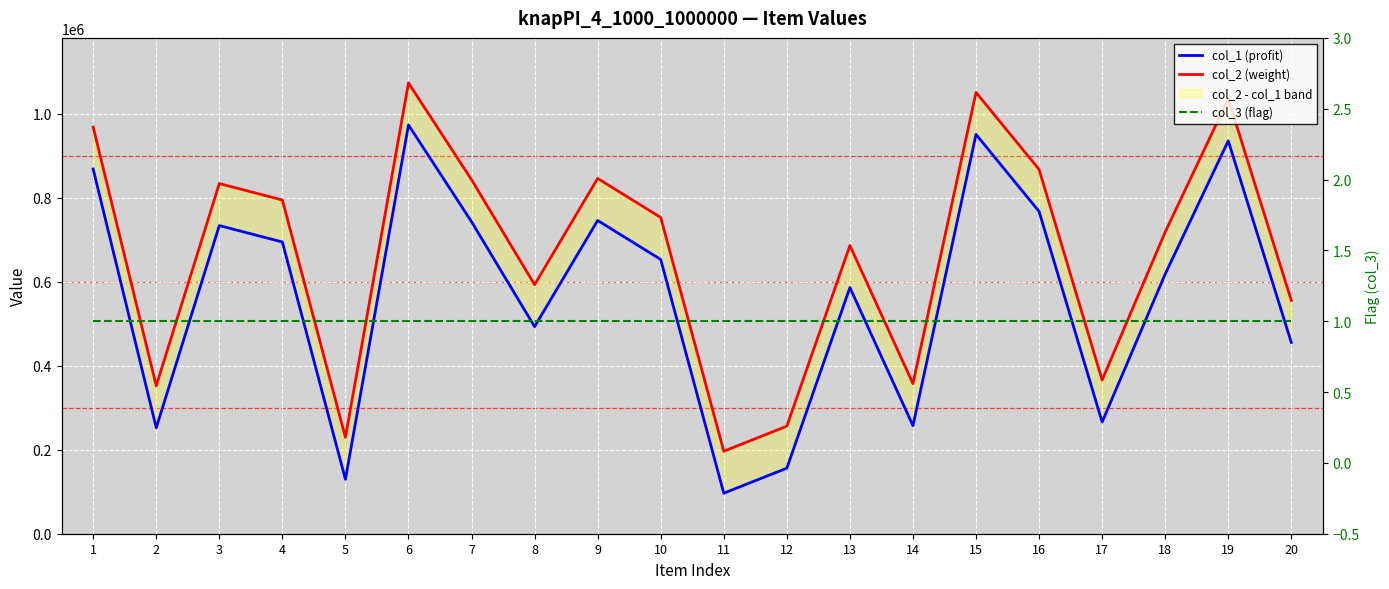

How many interior local peaks does the col_2 (weight) series have?

6